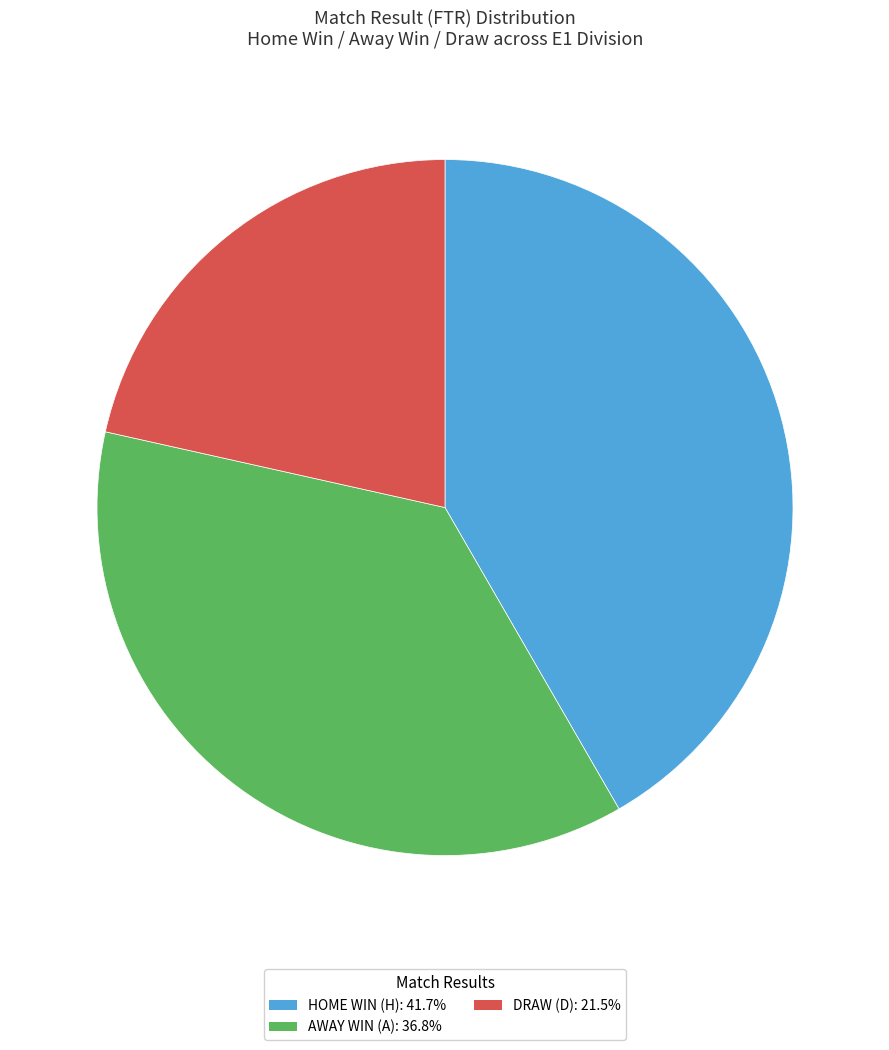

Count the number of slices in the pie.

3